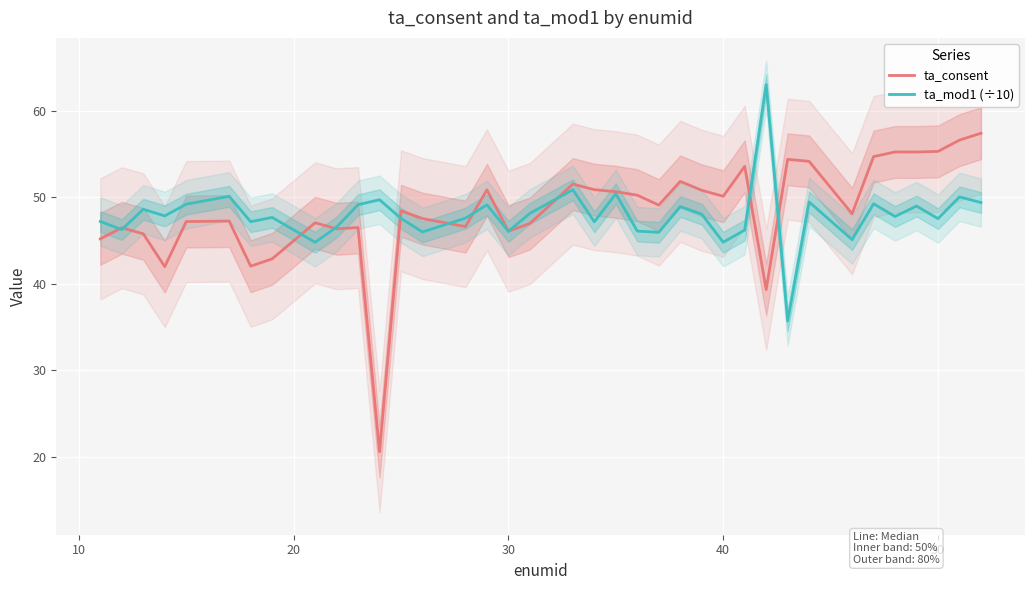

Reading left to right, transcribe all the data shown in this chart.

ta_consent: 45.2	46.5	45.8	42.0	47.2	47.3	42.0	42.9	47.1	46.4	46.5	20.6	48.4	47.5	46.6	50.9	46.1	47.0	51.5	50.9	50.6	50.2	49.1	51.8	50.8	50.1	53.6	39.3	54.4	54.2	48.1	54.7	55.3	55.2	55.3	56.6	57.4
ta_mod1 (÷10): 47.2	46.3	48.6	47.8	49.2	50.1	47.2	47.7	44.8	46.6	49.1	49.7	47.6	46.0	47.6	49.1	46.1	48.1	50.9	47.2	50.4	46.1	46.0	48.9	48.1	44.8	46.2	63.0	35.7	49.5	45.1	49.3	47.8	49.0	47.5	50.0	49.4